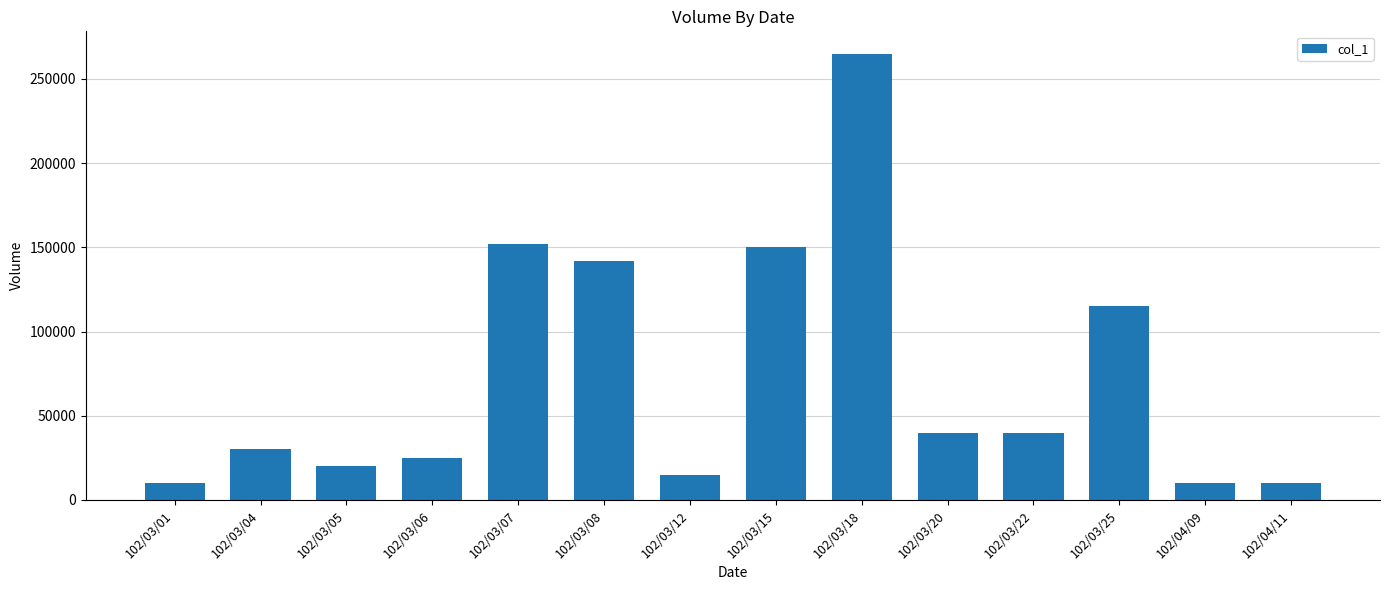

Reading right to left, list all the values displayed in this chart.

102/04/11=10000	102/04/09=10000	102/03/25=115000	102/03/22=40000	102/03/20=40000	102/03/18=265000	102/03/15=150000	102/03/12=15000	102/03/08=142000	102/03/07=152000	102/03/06=25000	102/03/05=20000	102/03/04=30000	102/03/01=10000